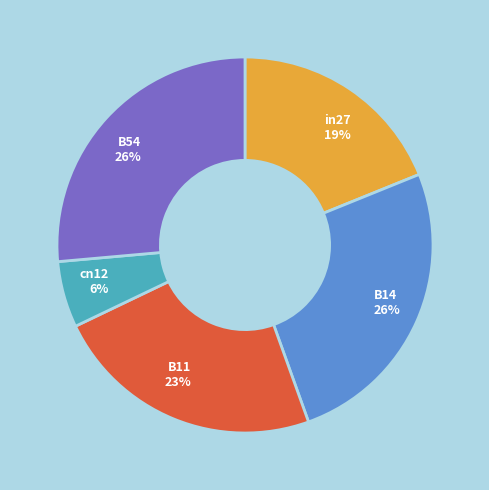

To the nearest percent, what is the difference between the B11 and B54 slice percentages?

3%